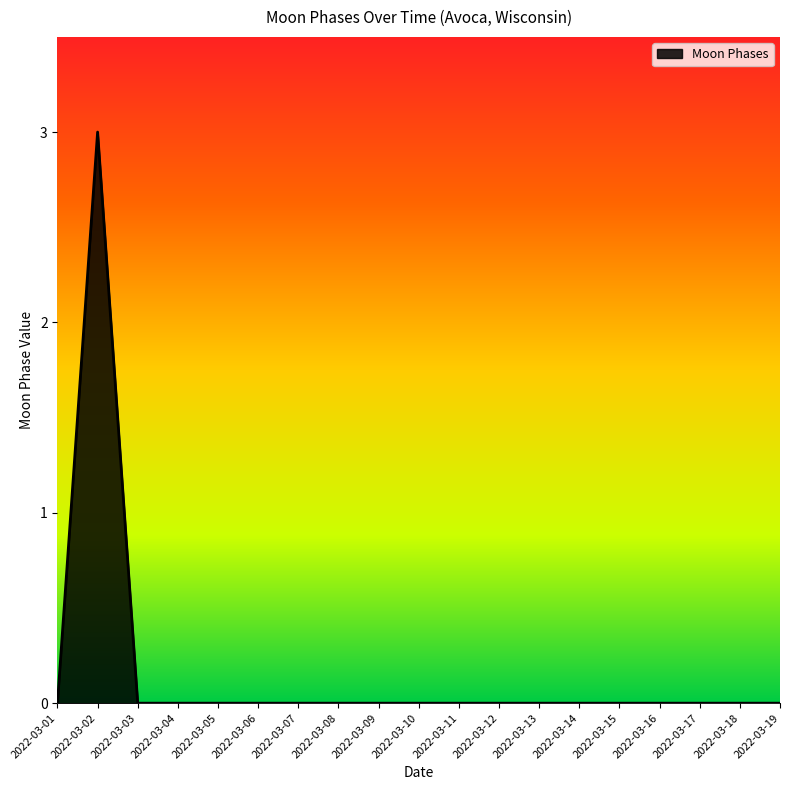

True or false: the data shows 2 at 2022-03-14.

False